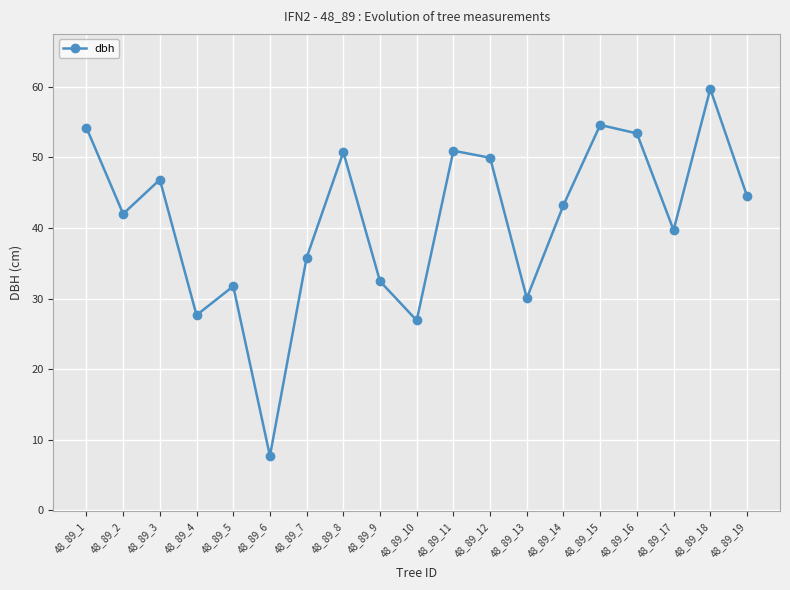

True or false: the data shows 27.6 at 48_89_4.

True